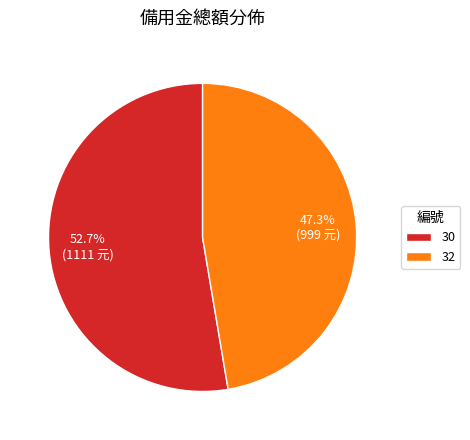

Which category accounts for the majority?

30